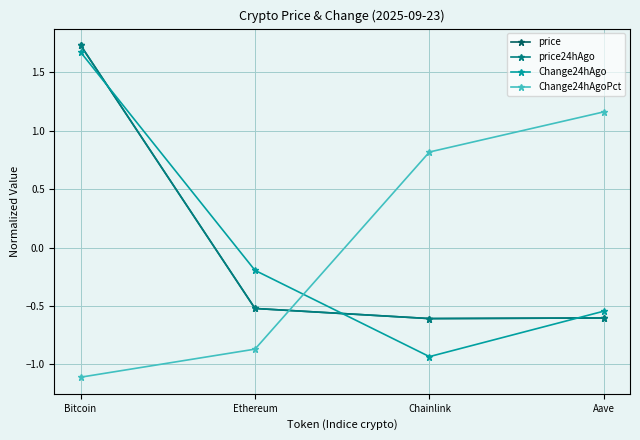

What is the value of the price24hAgo point at the 3rd from the left?

-0.6